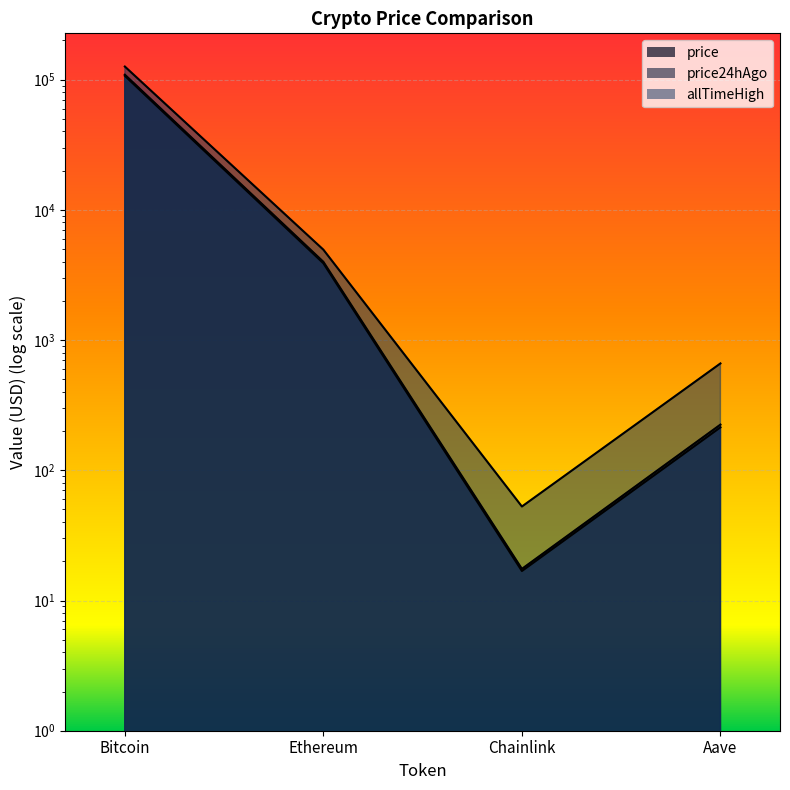

The value of price24hAgo at Aave is 83.1. True or false?

False